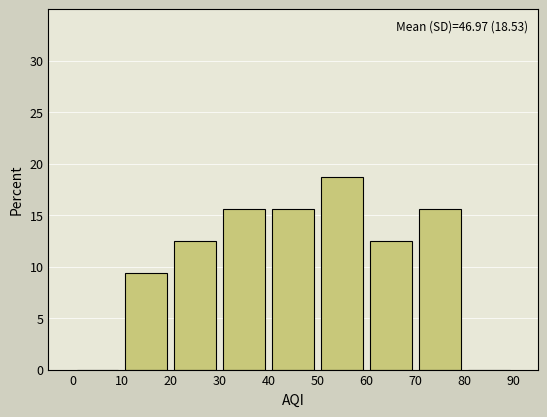

Which range on the x-axis has the tallest bar?

50 to 60